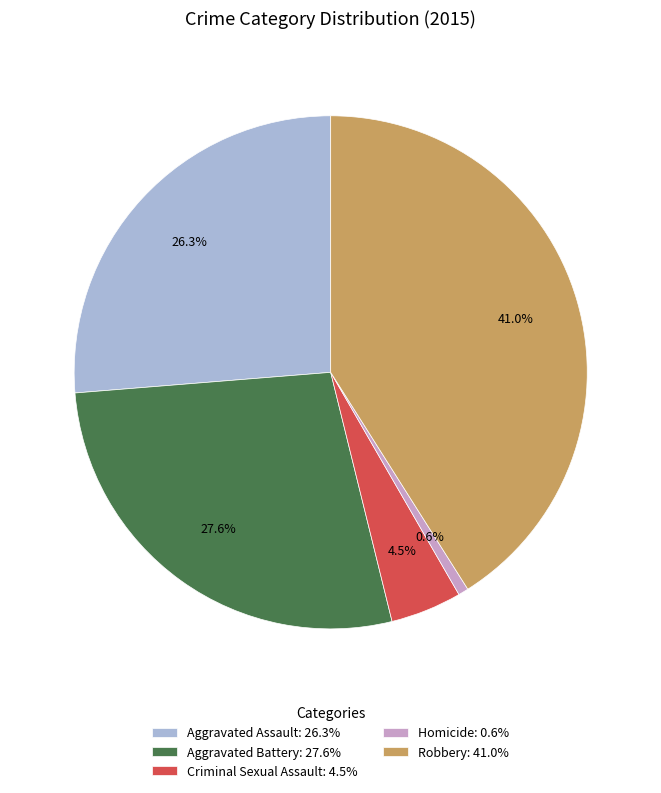

How much of the chart is everything except Criminal Sexual Assault: 4.5%?

95.5%